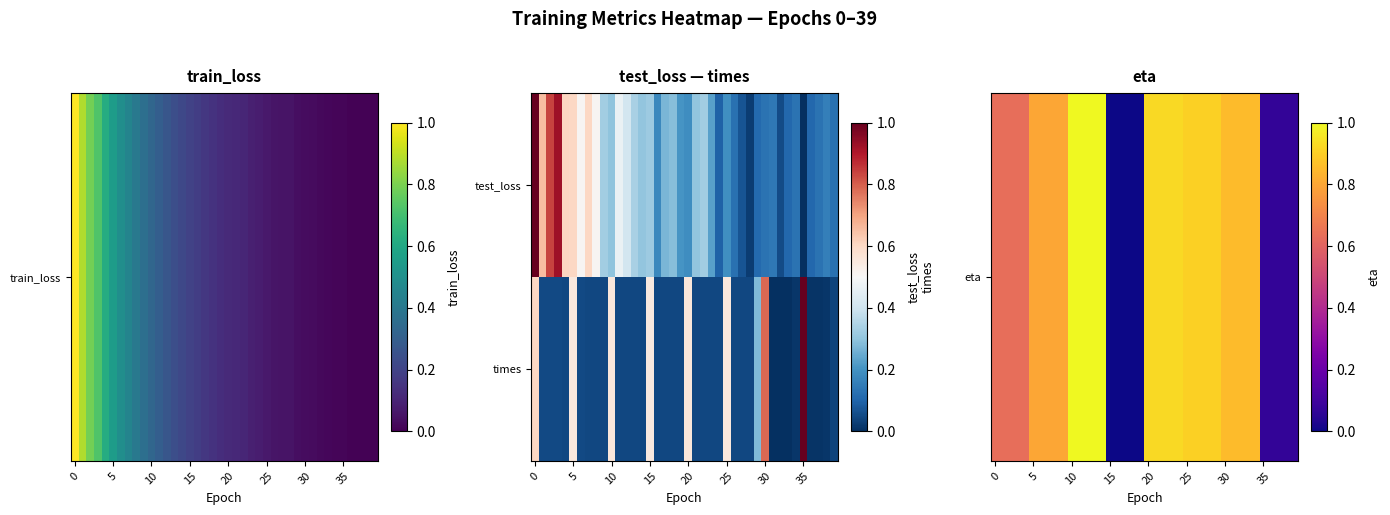

At how many categories does at least one series exceed 0?

40